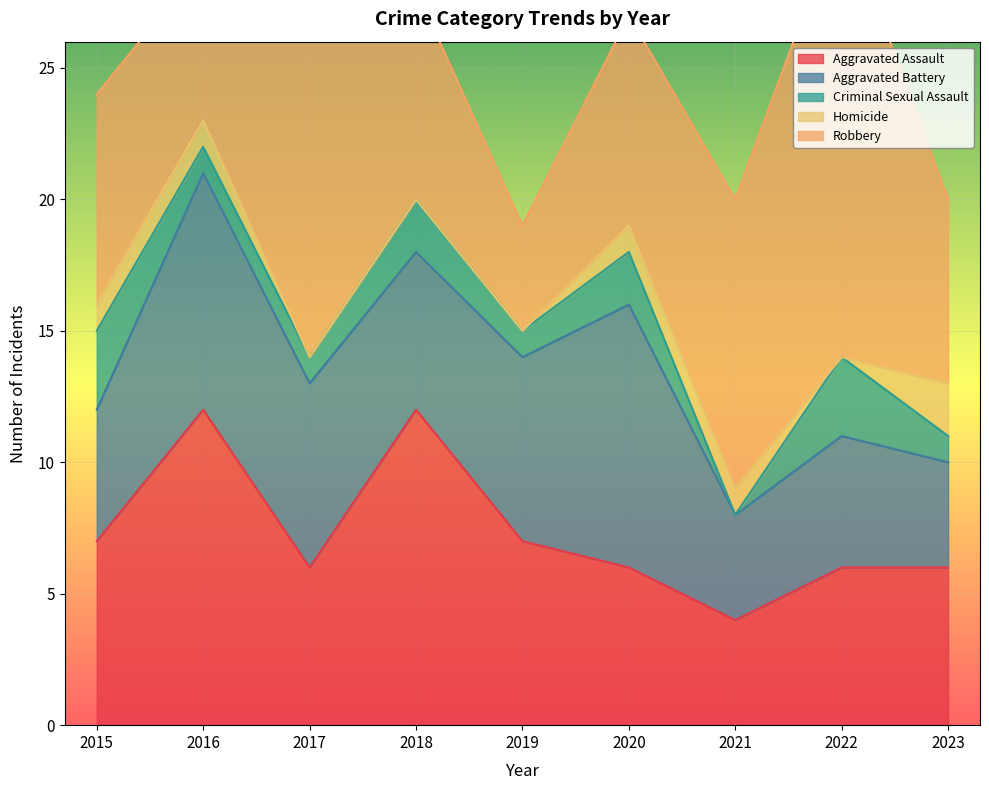

Reading left to right, what are all the values shown in this chart?

Aggravated Assault: 7	12	6	12	7	6	4	6	6
Aggravated Battery: 5	9	7	6	7	10	4	5	4
Criminal Sexual Assault: 3	1	1	2	1	2	0	3	1
Homicide: 1	1	0	0	0	1	1	0	2
Robbery: 8	6	15	8	4	8	11	17	7